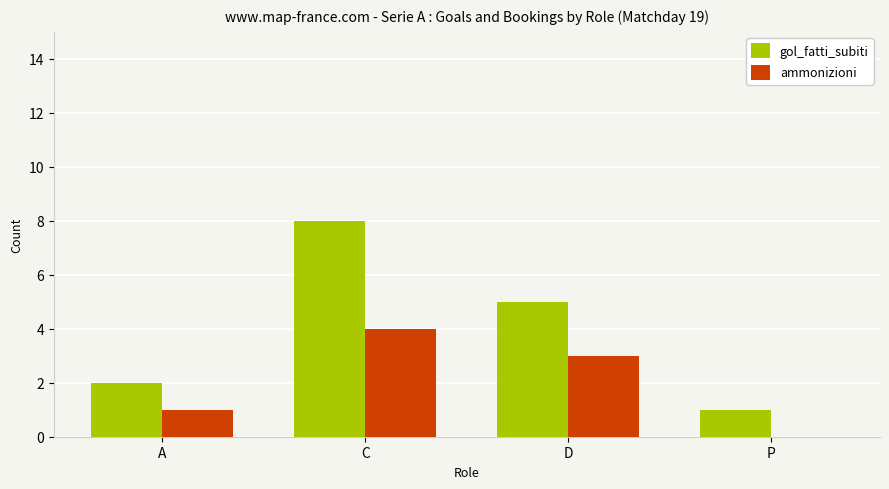

Is the value of ammonizioni at A greater than the value of gol_fatti_subiti at C?

No